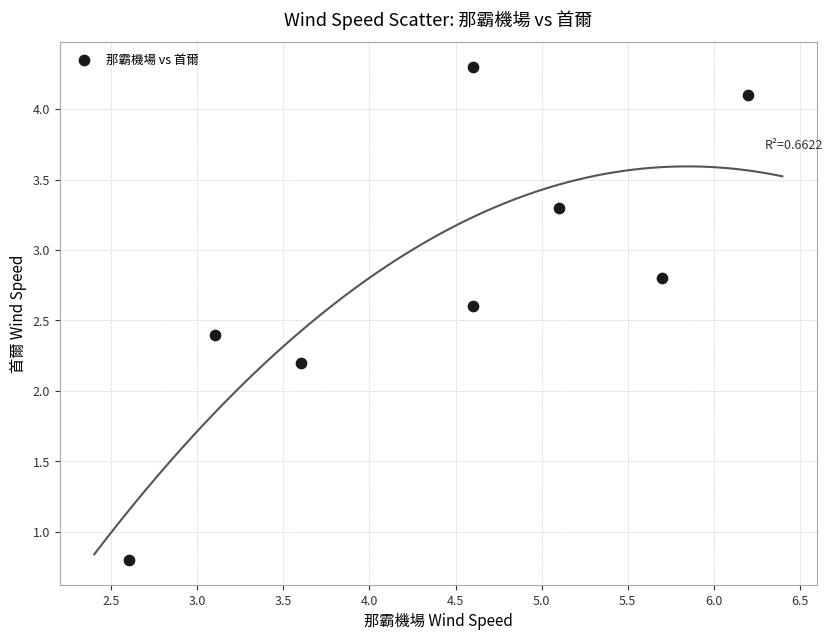

What Y value in the scatter plot is closest to 2?

2.2